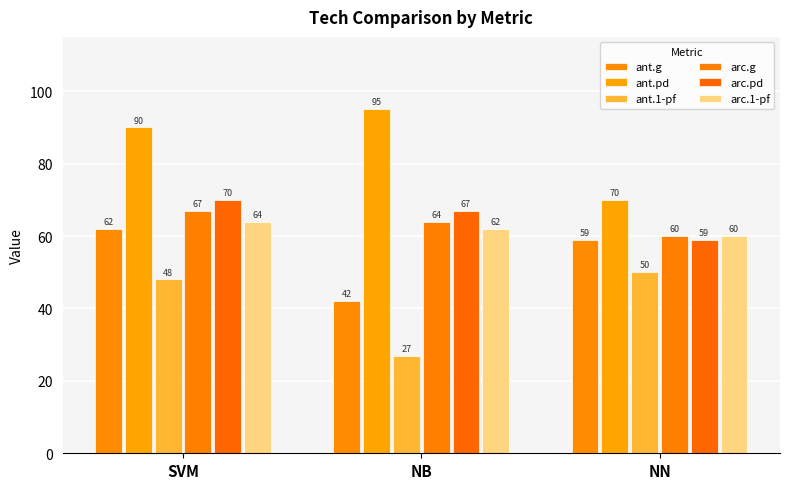

What is the difference between the arc.pd values at SVM and NN?

11